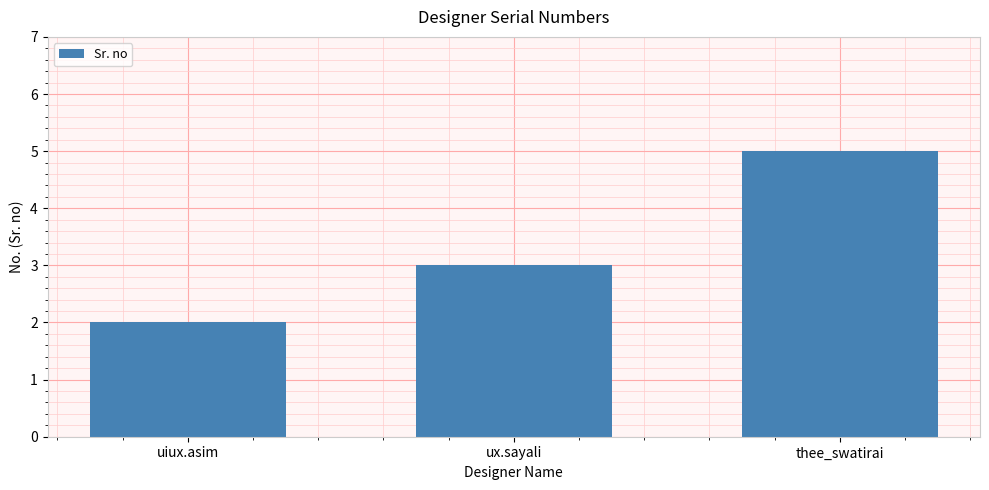

What is the label of the 2nd bar from the right?

ux.sayali